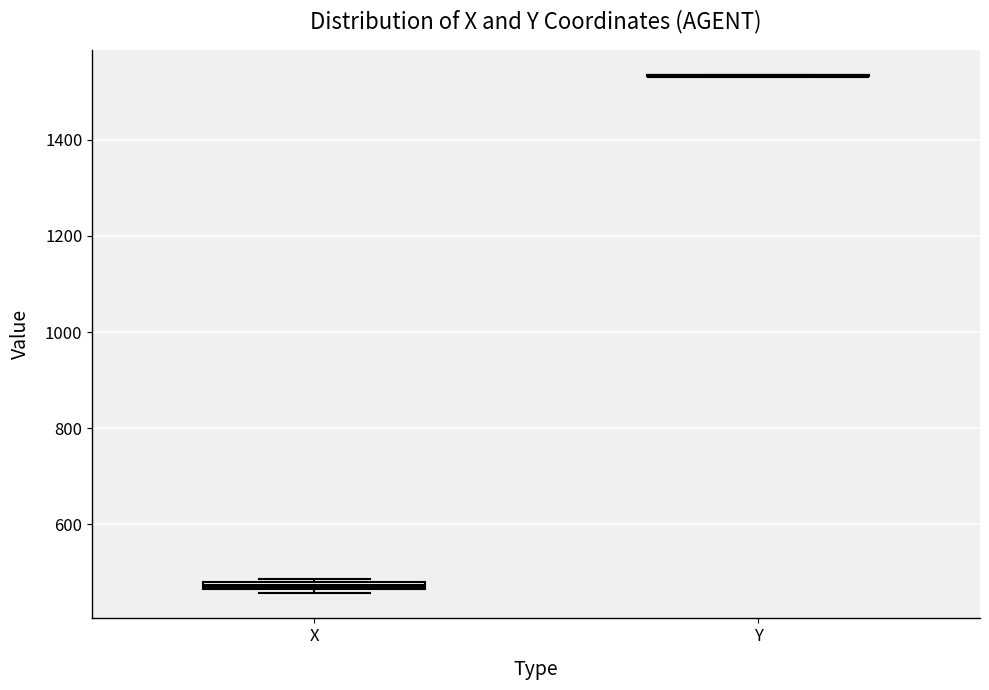

Where is the upper edge of the box for X on the y-axis? The values are not printed on the chart, so give them approximately, as read against the axis.

480